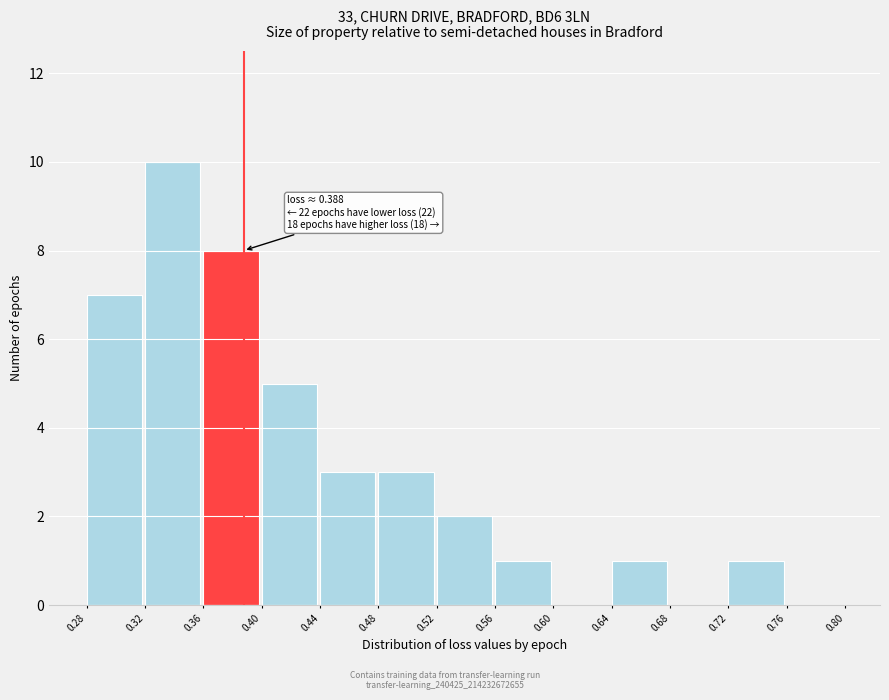

Over which range of the x-axis is the bar tallest?

0.32 to 0.36